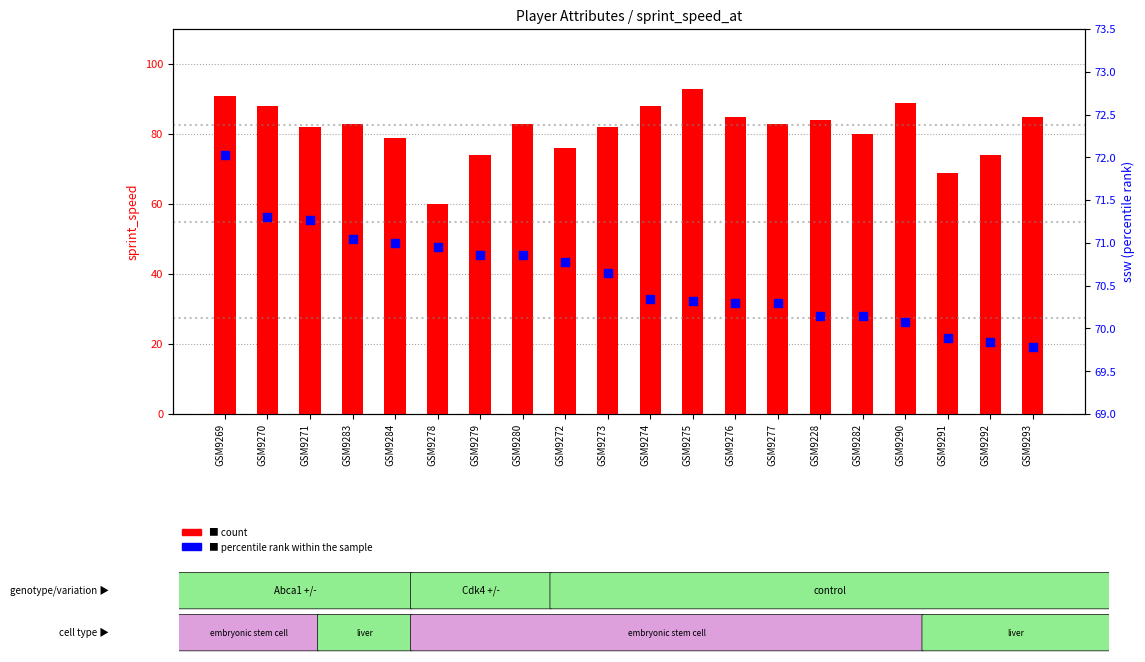

What are all the series names shown in the legend?

count, percentile rank within the sample